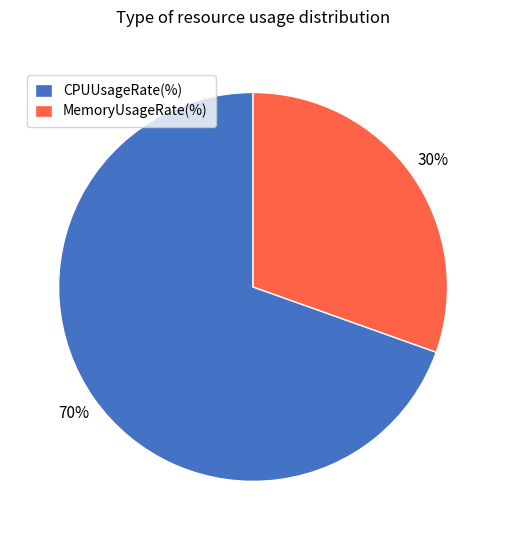

What is the ratio of the value at MemoryUsageRate(%) to the value at CPUUsageRate(%)?

0.4